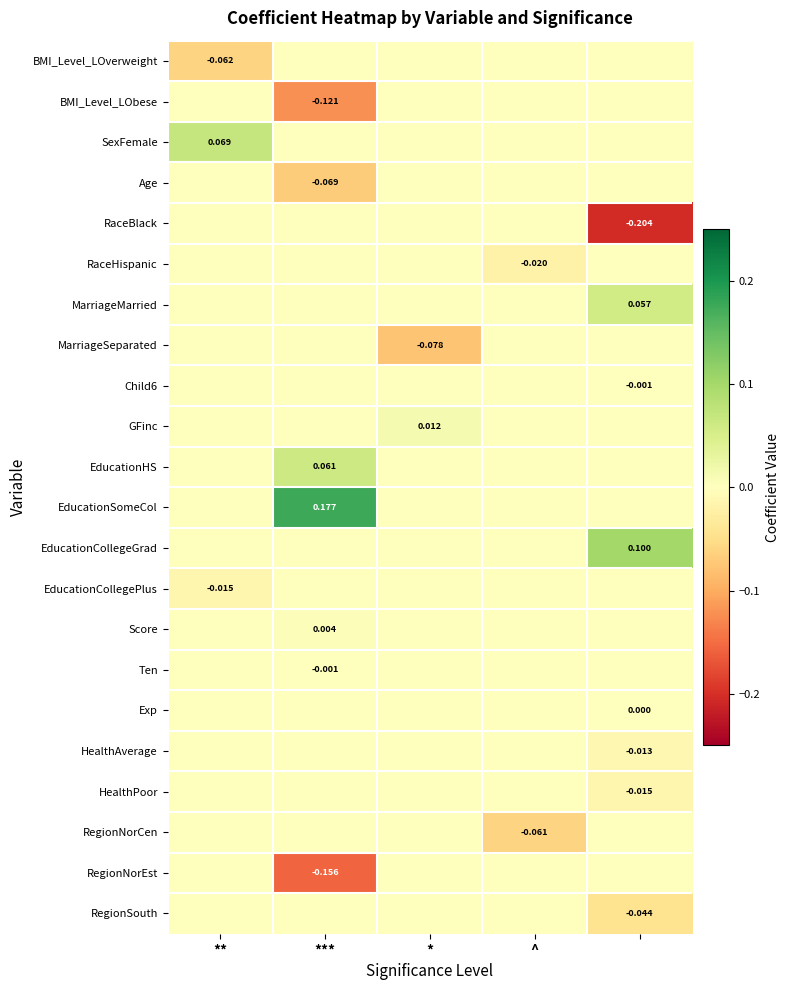

Which series has the largest total across all categories?

EducationSomeCol